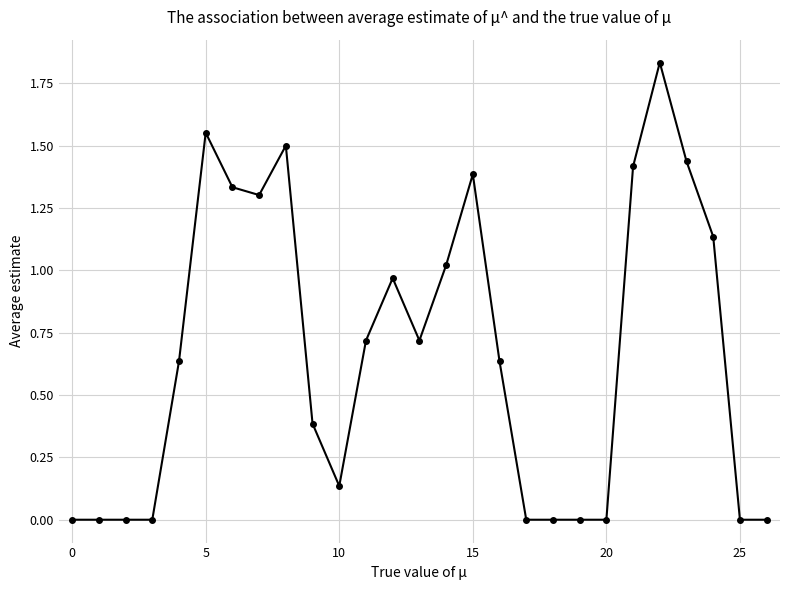

What is the sum of all values?

18.1